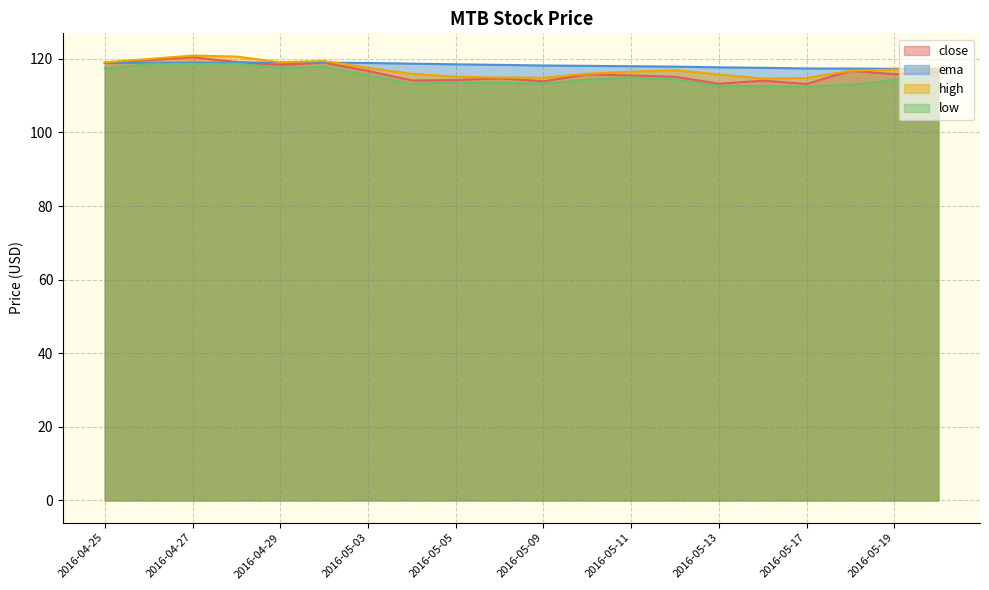

At 2016-05-19, list the series in order from smallest to largest.

low, close, high, ema